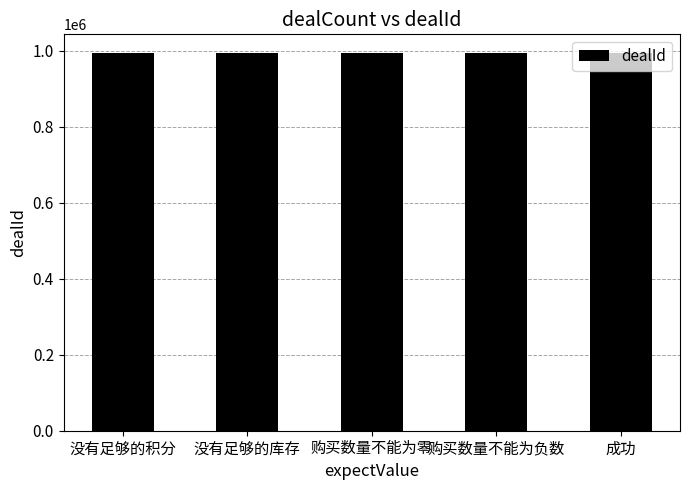

What is the smallest value displayed?

994136